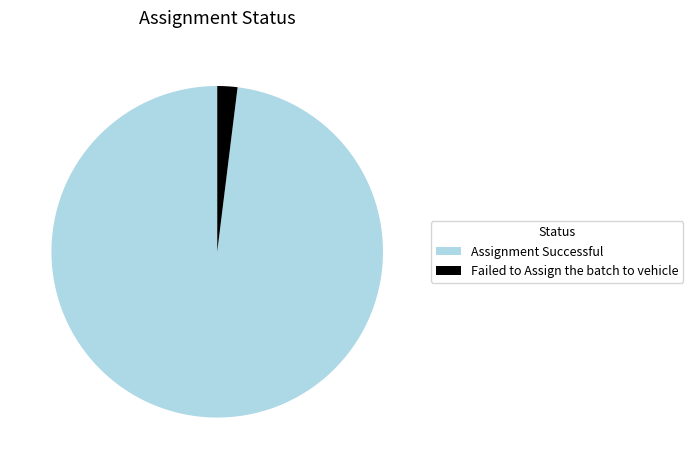

How many slices are in this pie chart?

2